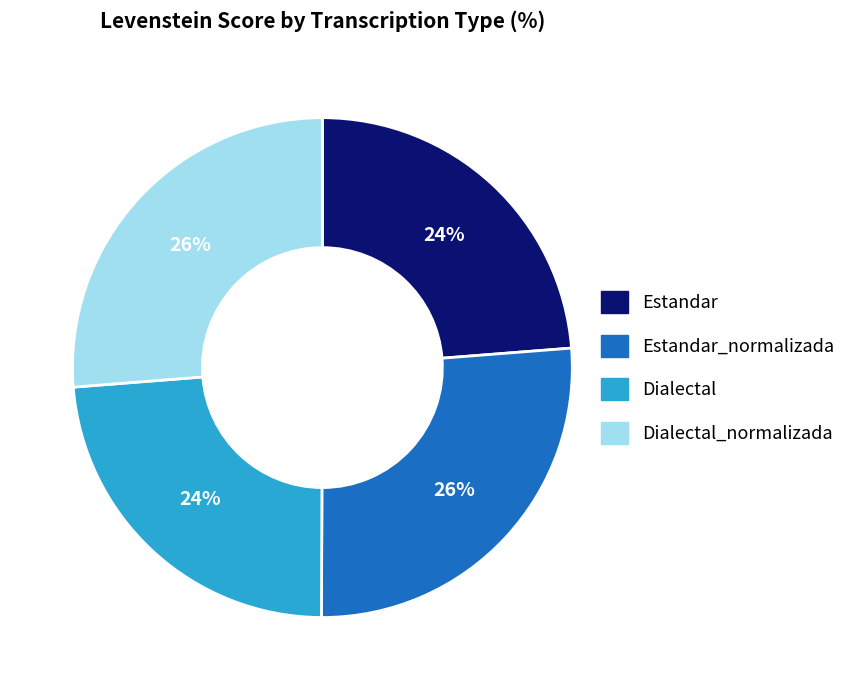

Is there a majority slice in this chart?

No